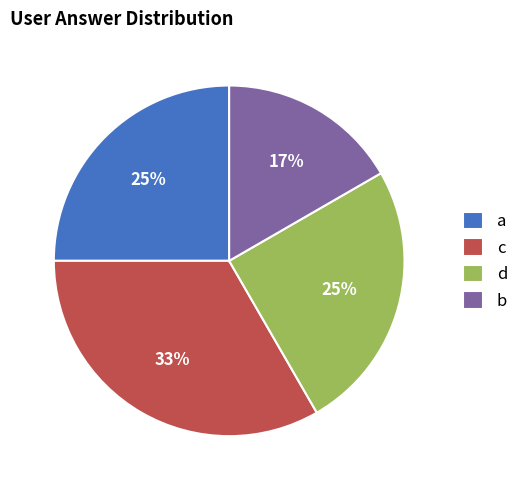

Is there a majority slice in this chart?

No